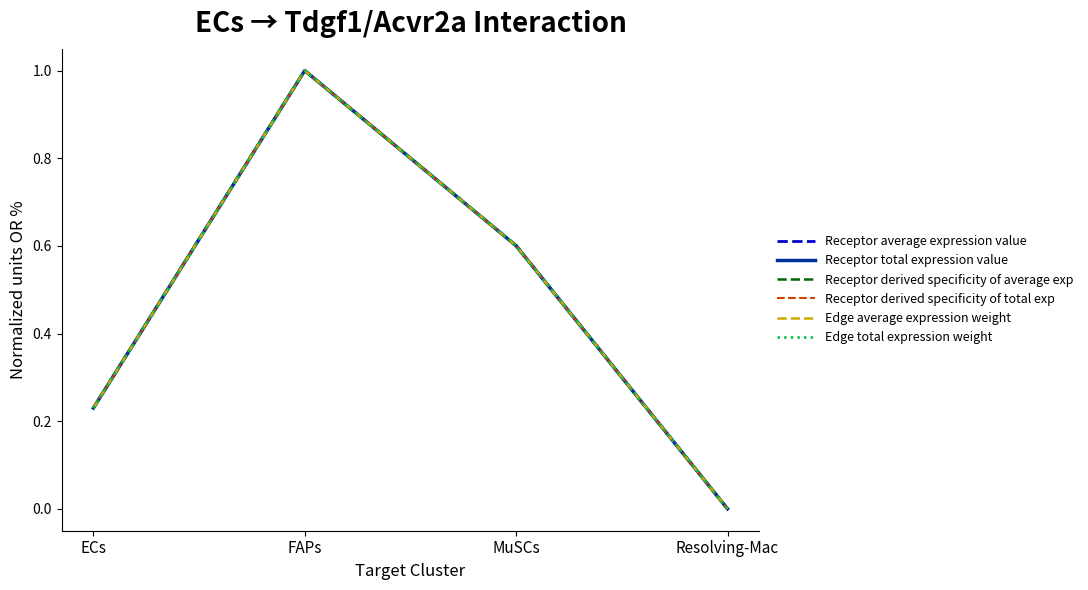

Does the chart display data point markers on the line(s)?

No